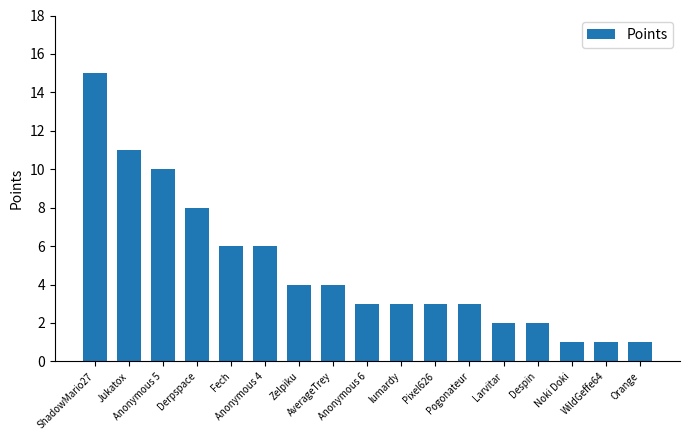

What is the sum of all values?

83